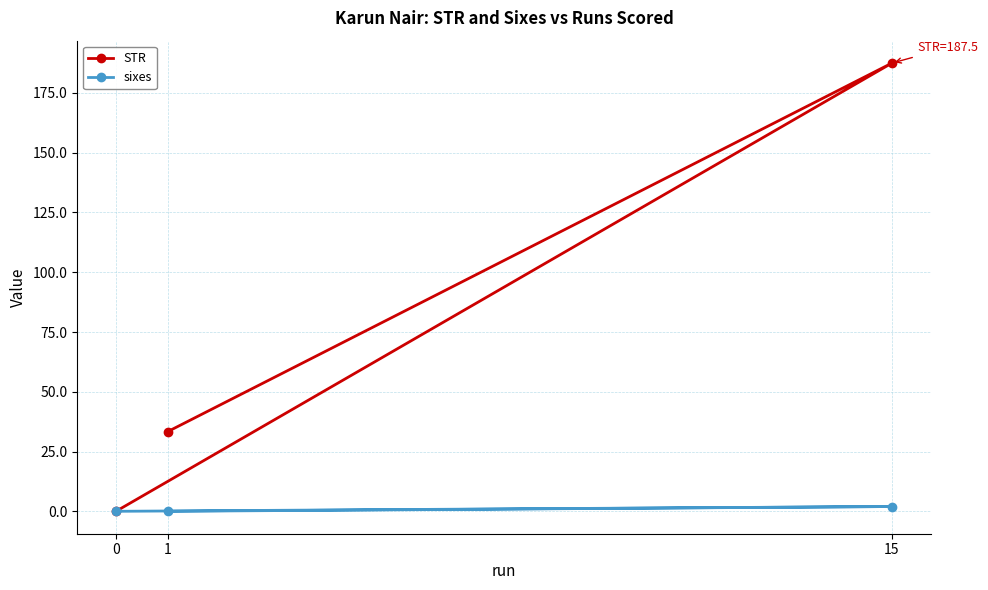

How many distinct data groups are displayed?

2